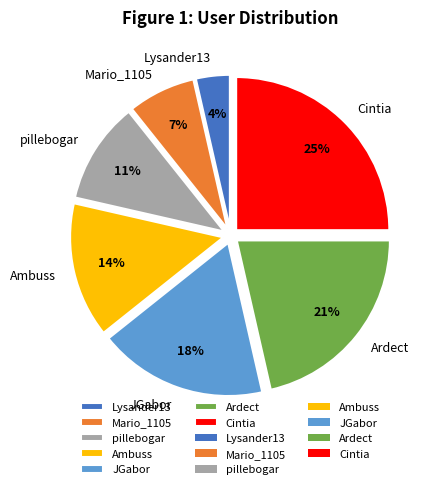

Is it true that Ardect is 21% of the pie?

True